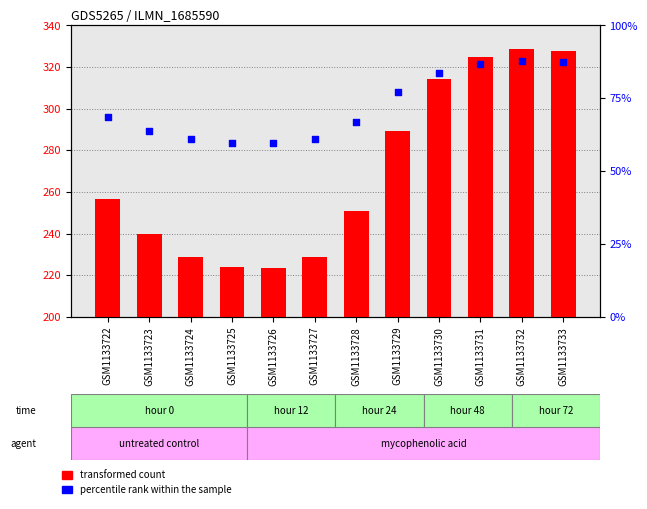

Which series has the widest spread of Y values?

transformed count